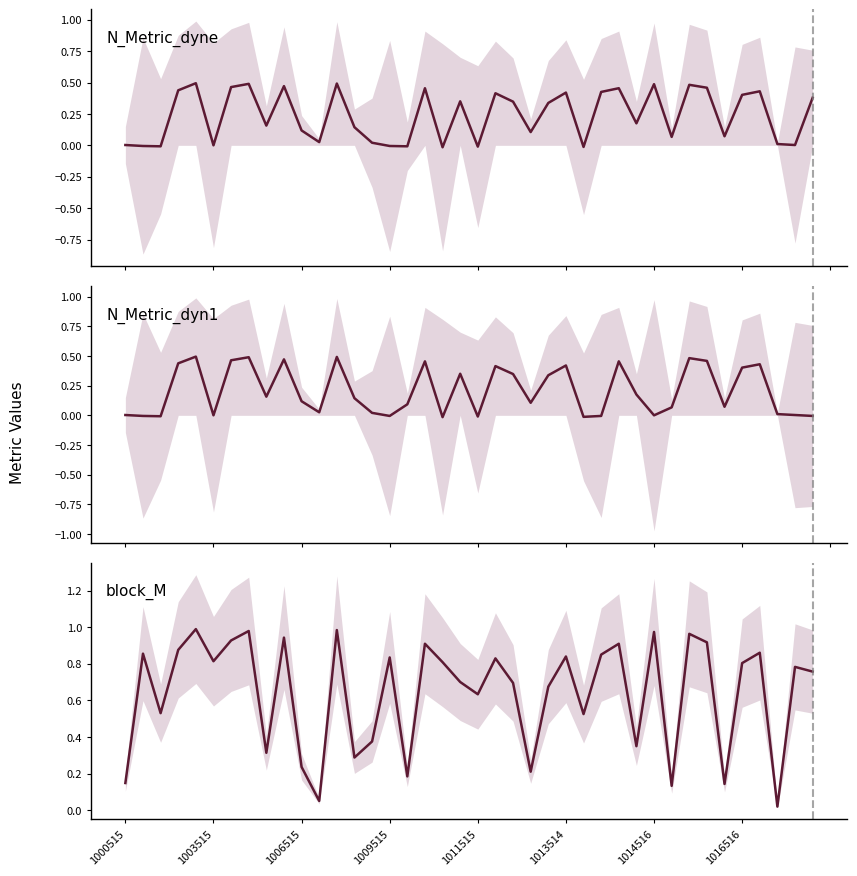

Rank the series by their maximum value, from highest to lowest.

block_M, N_Metric_dyne, N_Metric_dyn1